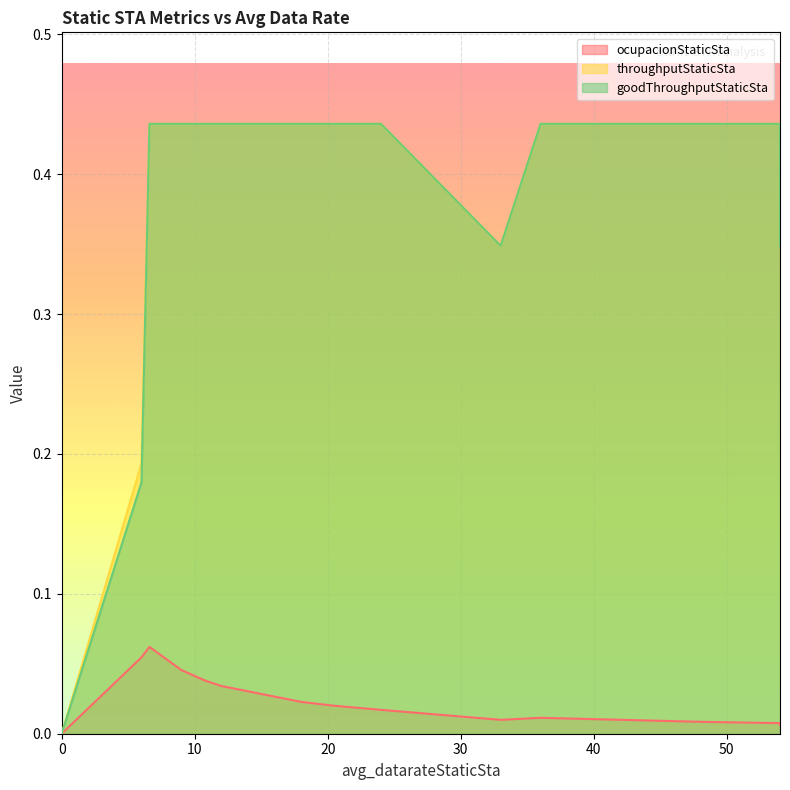

What is the spread (max minus min) of values at 12.0?

0.4